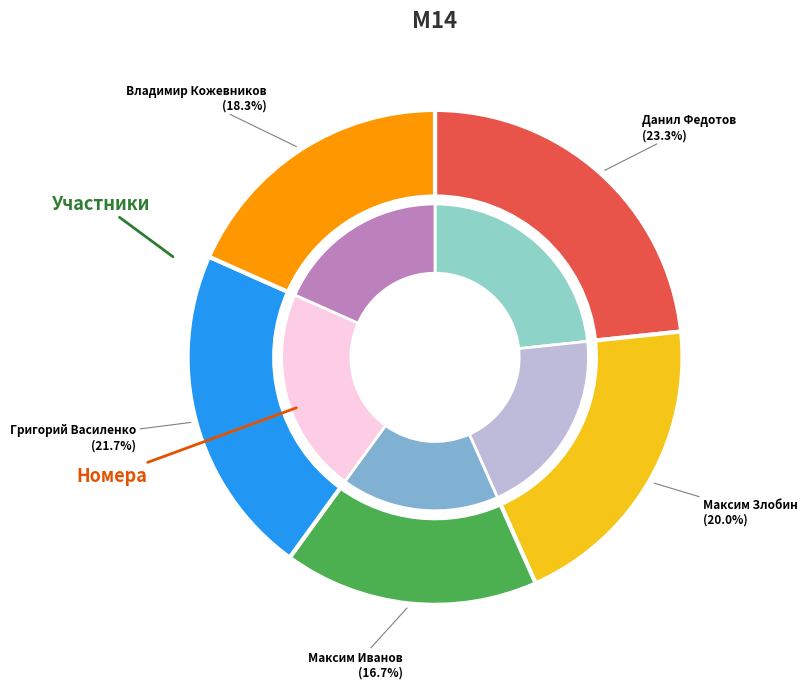

Which slice is the smallest?

Максим Иванов